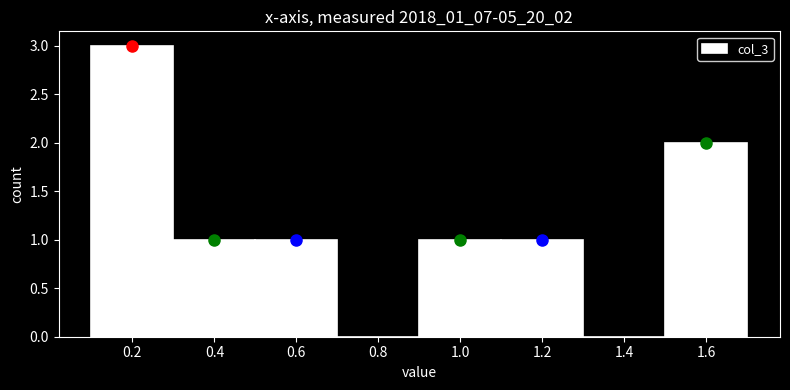

Reading left to right, transcribe this chart: for each bar, give the range it covers on the x-axis and its height. The values are not printed on the chart, so give them approximately, as read against the axis.

0.1 to 0.3: 3
0.3 to 0.5: 1
0.5 to 0.7: 1
0.7 to 0.9: 0
0.9 to 1.1: 1
1.1 to 1.3: 1
1.3 to 1.5: 0
1.5 to 1.7: 2